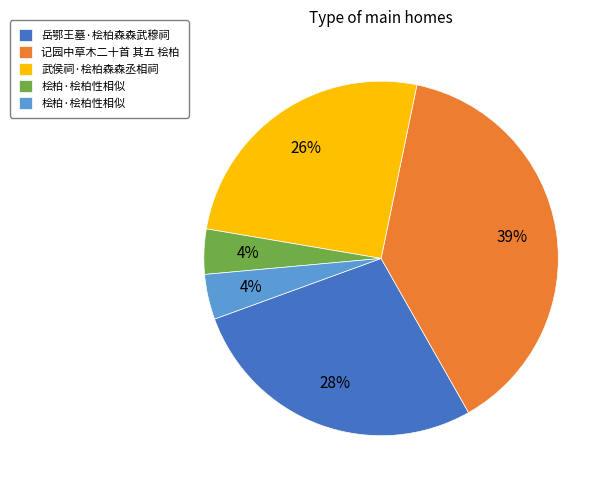

Is there a majority slice in this chart?

No